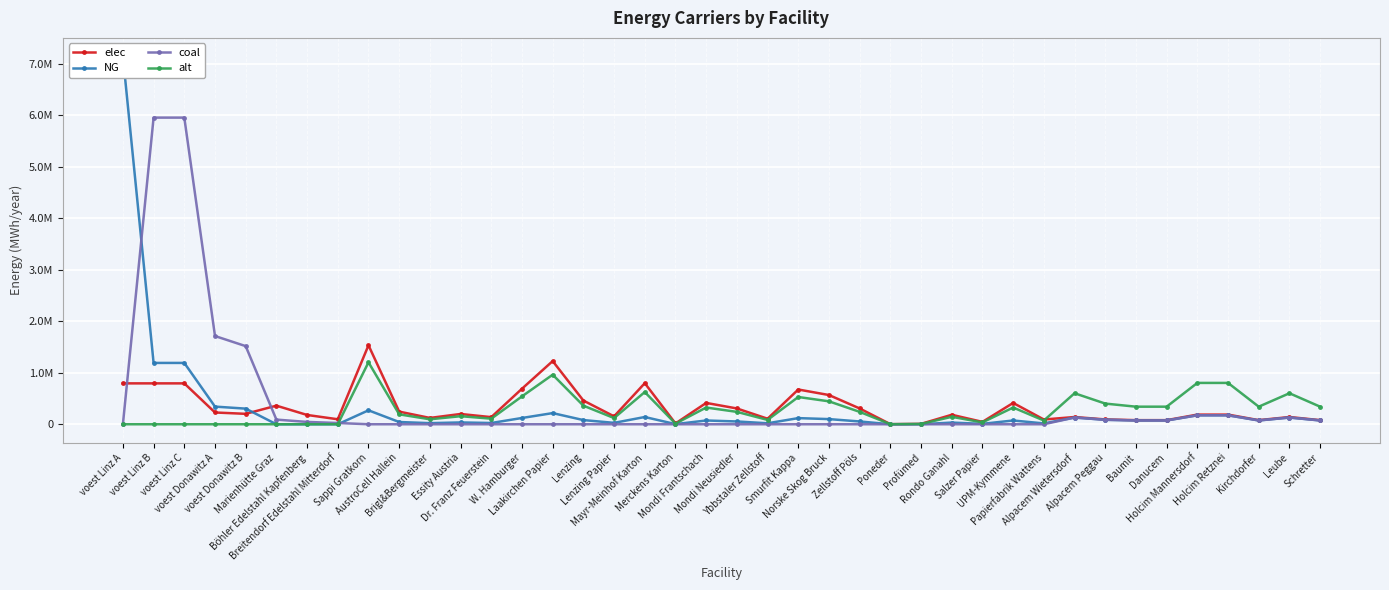

What is the value of the NG point at the 34th from the left?

73912